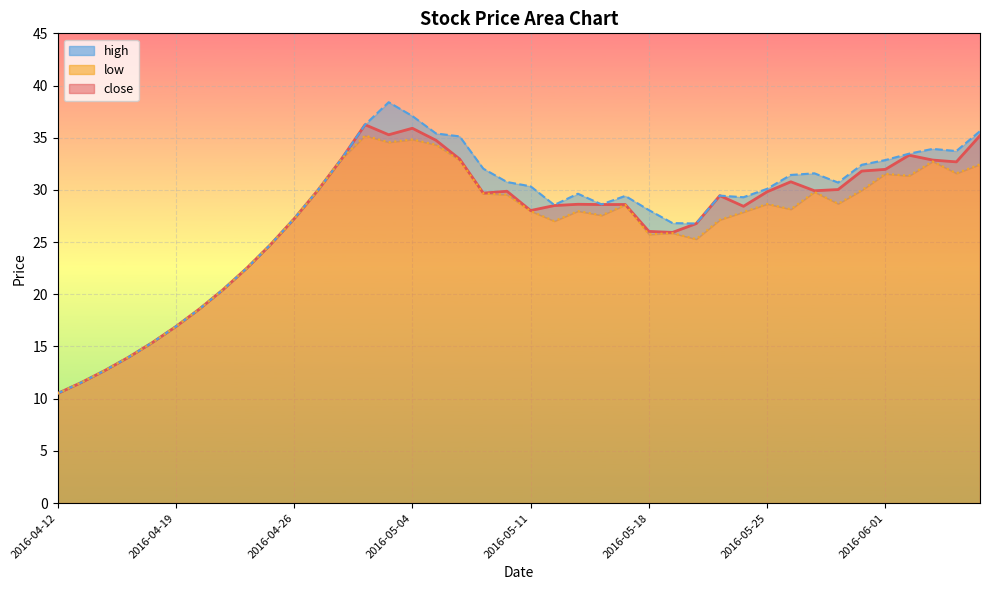

How many interior local peaks does the close series have?

8